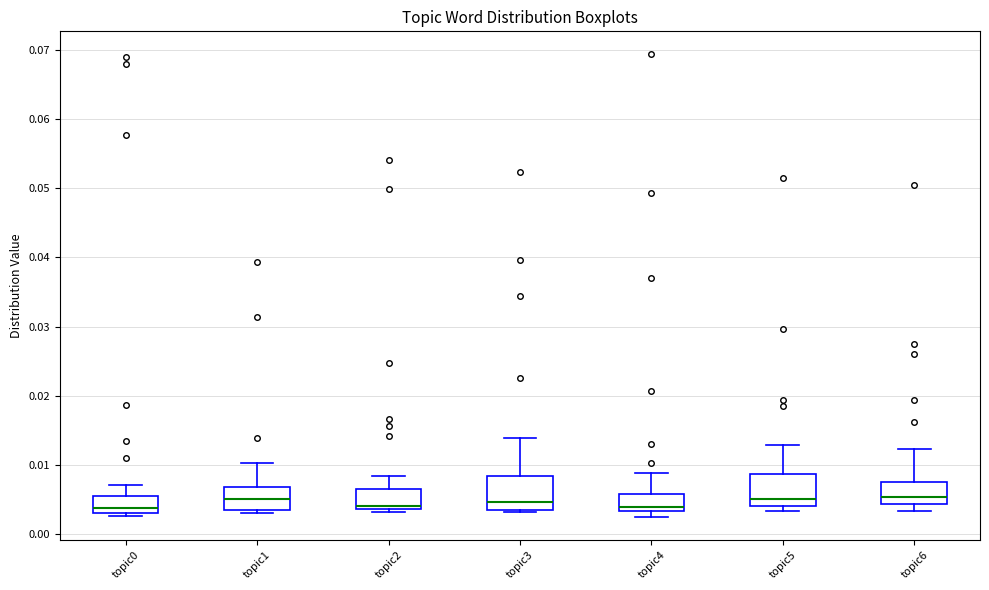

Reading left to right, read every box against the y-axis: the position of its median line, the range the box covers, and the ends of its whiskers. The values are not printed on the chart, so give them approximately, as read against the axis.

topic0: median 0.004, box 0.003 to 0.006, whiskers 0.003 (just below the box's lower edge) to 0.007
topic1: median 0.005, box 0.004 to 0.007, whiskers 0.003 to 0.010
topic2: median 0.004 (just above the box's lower edge), box 0.004 to 0.007, whiskers 0.003 to 0.008
topic3: median 0.005, box 0.003 to 0.008, whiskers 0.003 (just below the box's lower edge) to 0.014
topic4: median 0.004, box 0.003 to 0.006, whiskers 0.003 (just below the box's lower edge) to 0.009
topic5: median 0.005, box 0.004 to 0.009, whiskers 0.003 to 0.013
topic6: median 0.005, box 0.004 to 0.008, whiskers 0.003 to 0.012